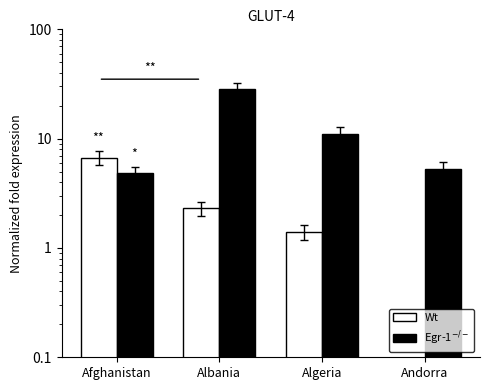

Which category has the highest value across all series?

Albania